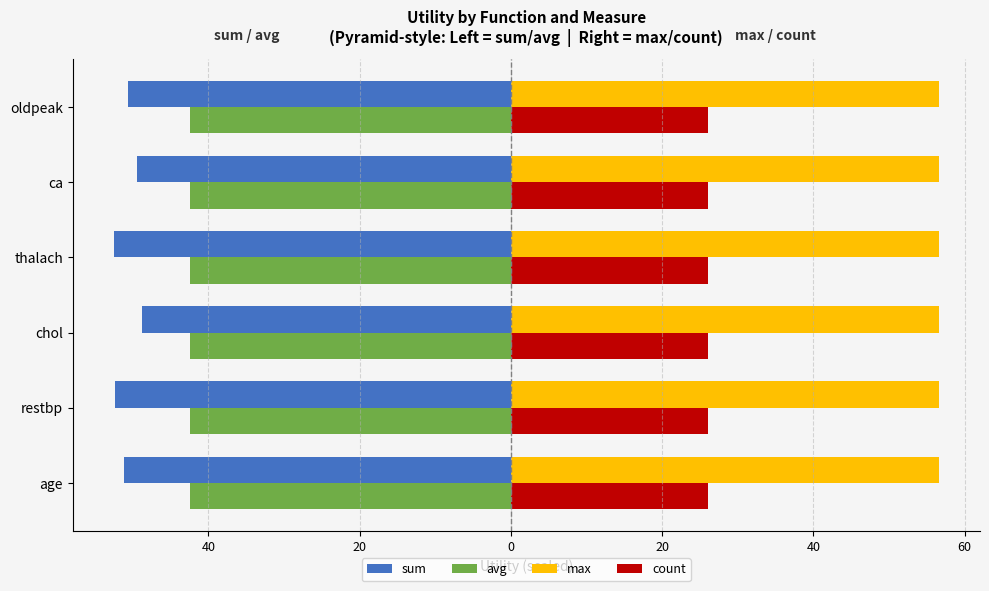

What are all the series names shown in the legend?

sum, avg, max, count